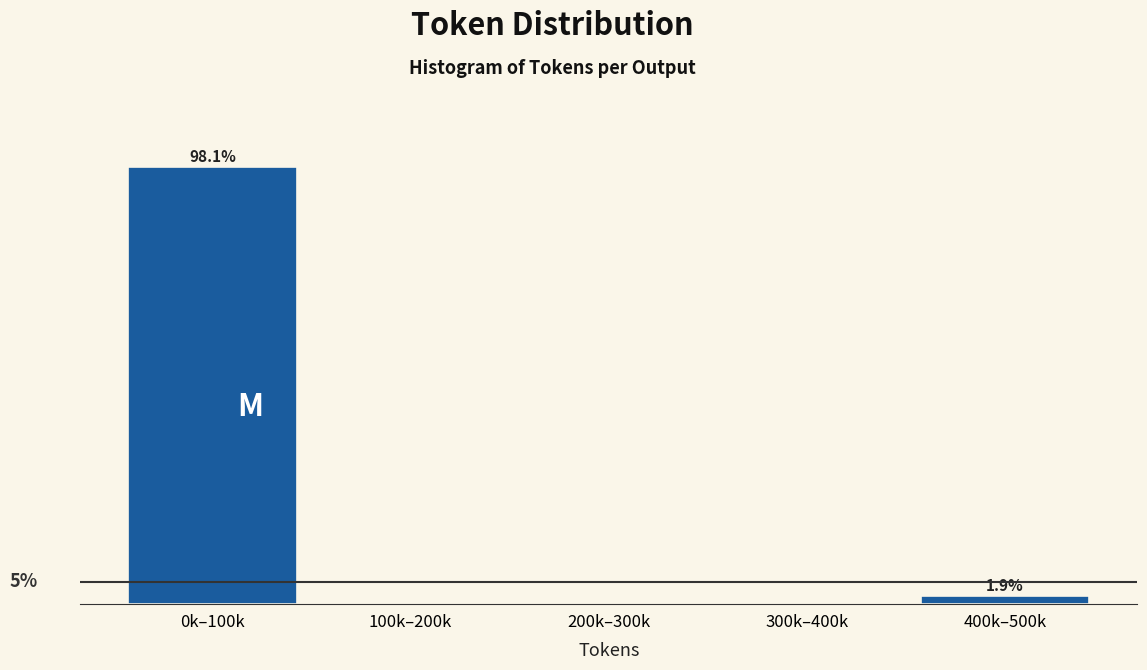

At which category does the chart reach its peak across all series?

0k–100k